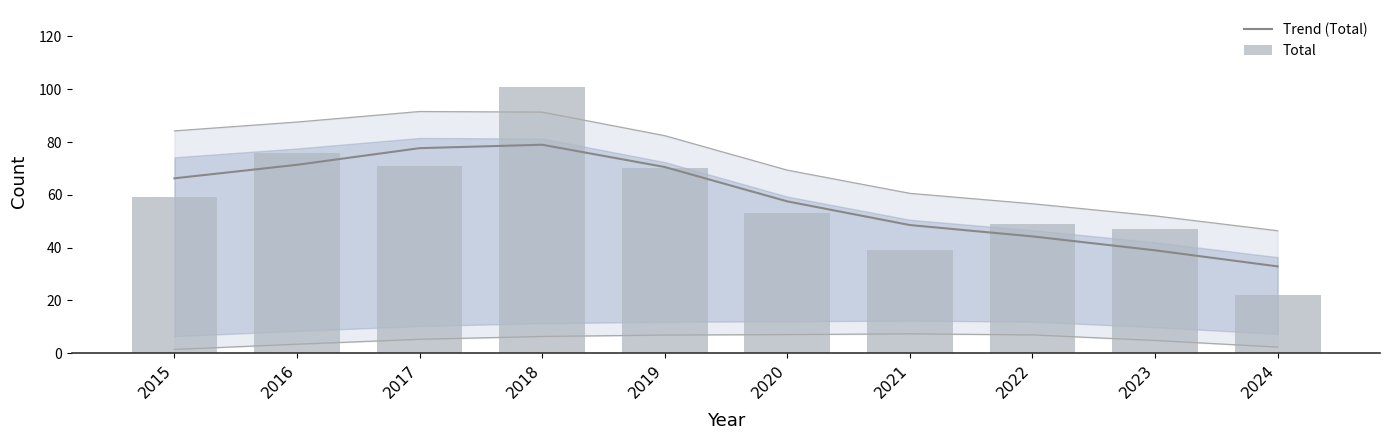

How many values in the Trend (Total) series exceed 66?

5